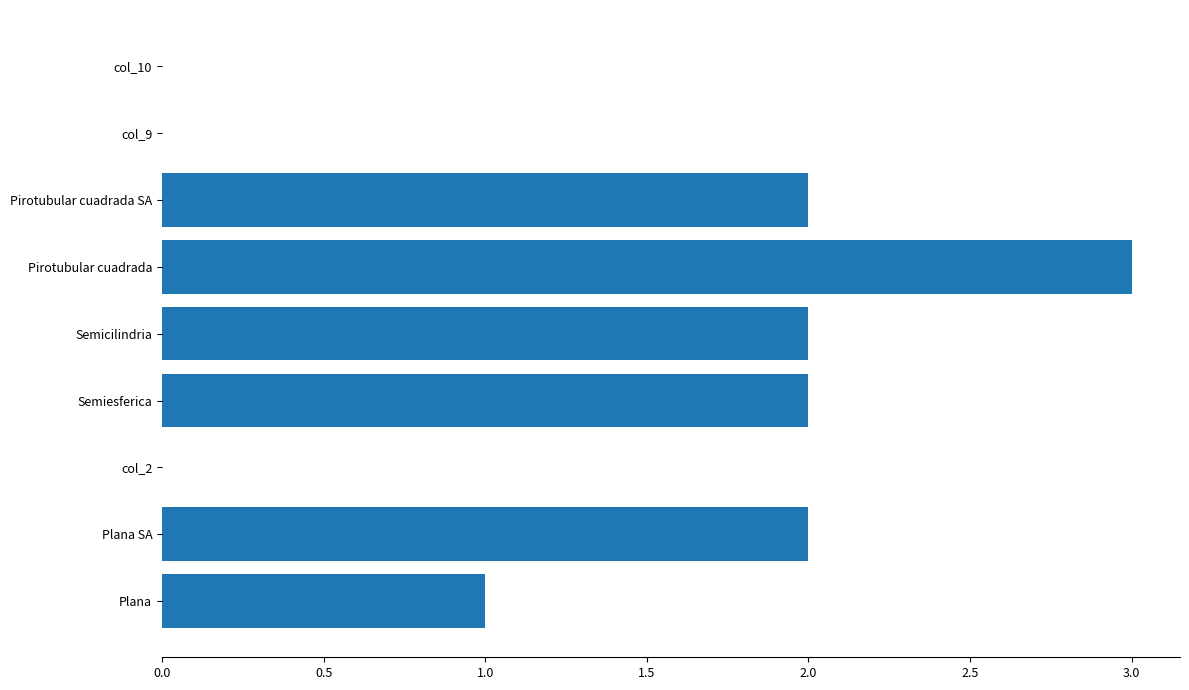

Which label corresponds to the largest value in the chart?

Pirotubular cuadrada